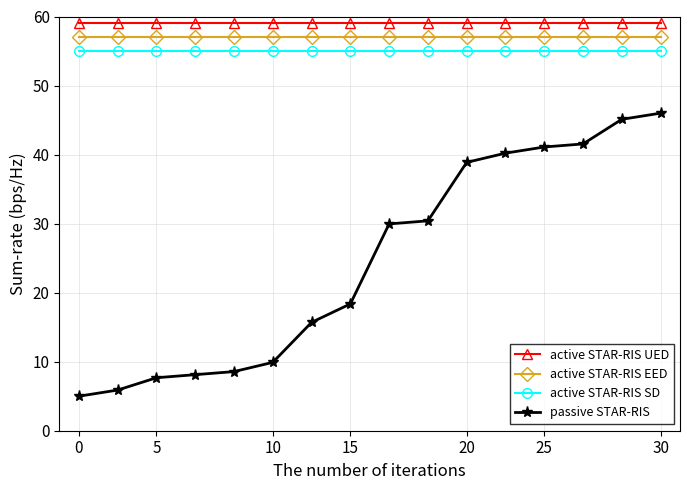

Which series has the largest range (max minus min)?

passive STAR-RIS